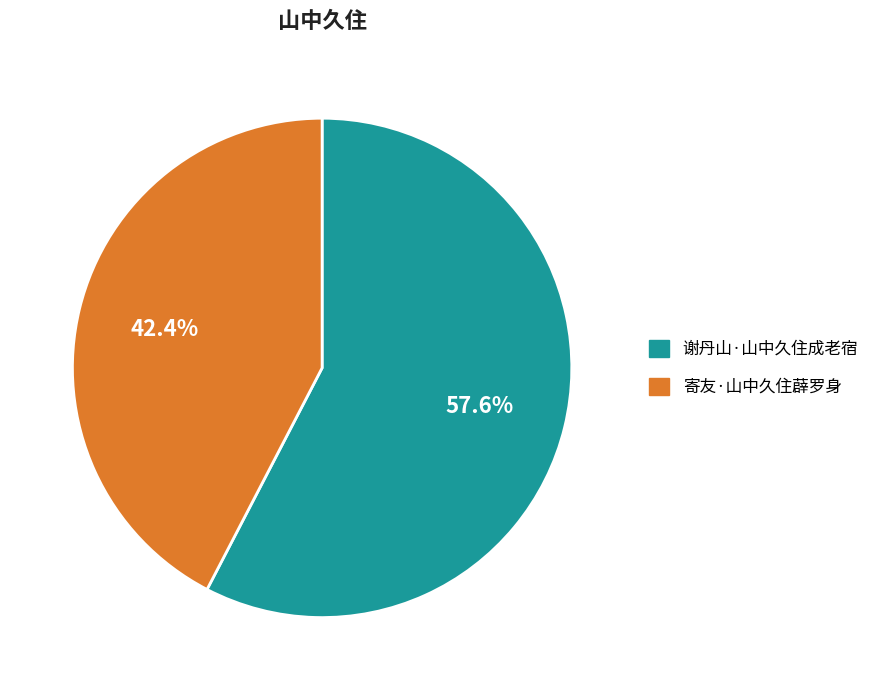

What is the smallest slice in the pie chart?

寄友·山中久住薜罗身